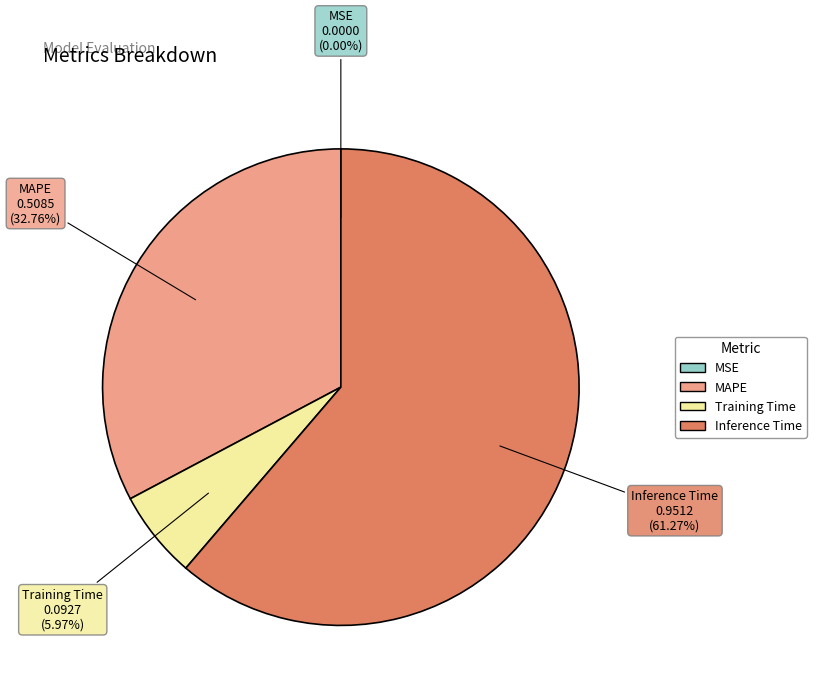

Which slice represents more than half of the pie?

Inference Time